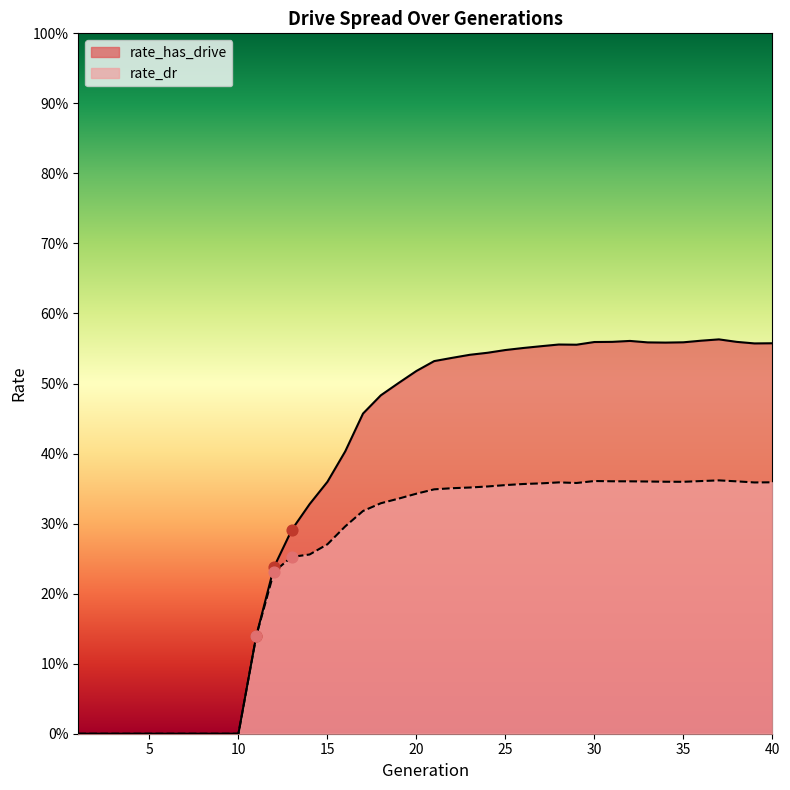

At how many categories does at least one series exceed 0?

30